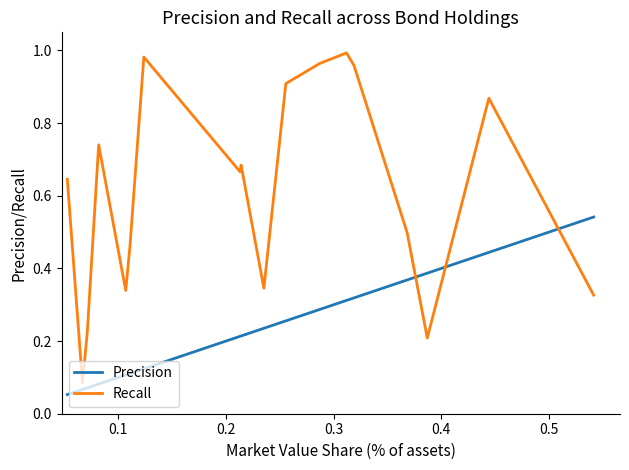

Which series has the largest total across all categories?

Recall